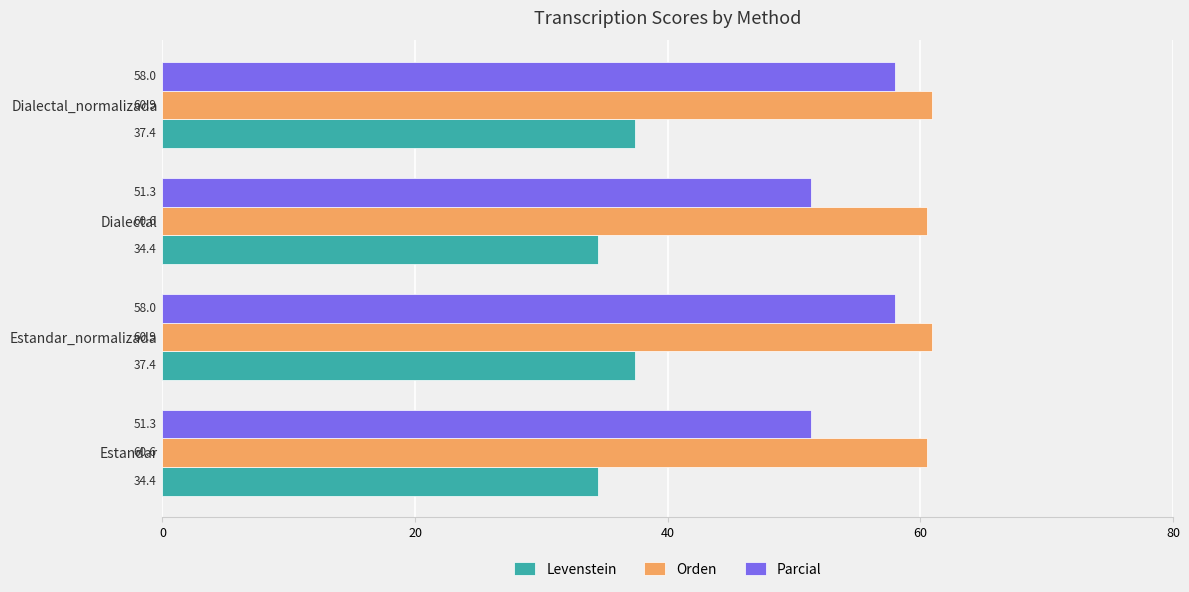

Which series has the widest spread of values?

Parcial